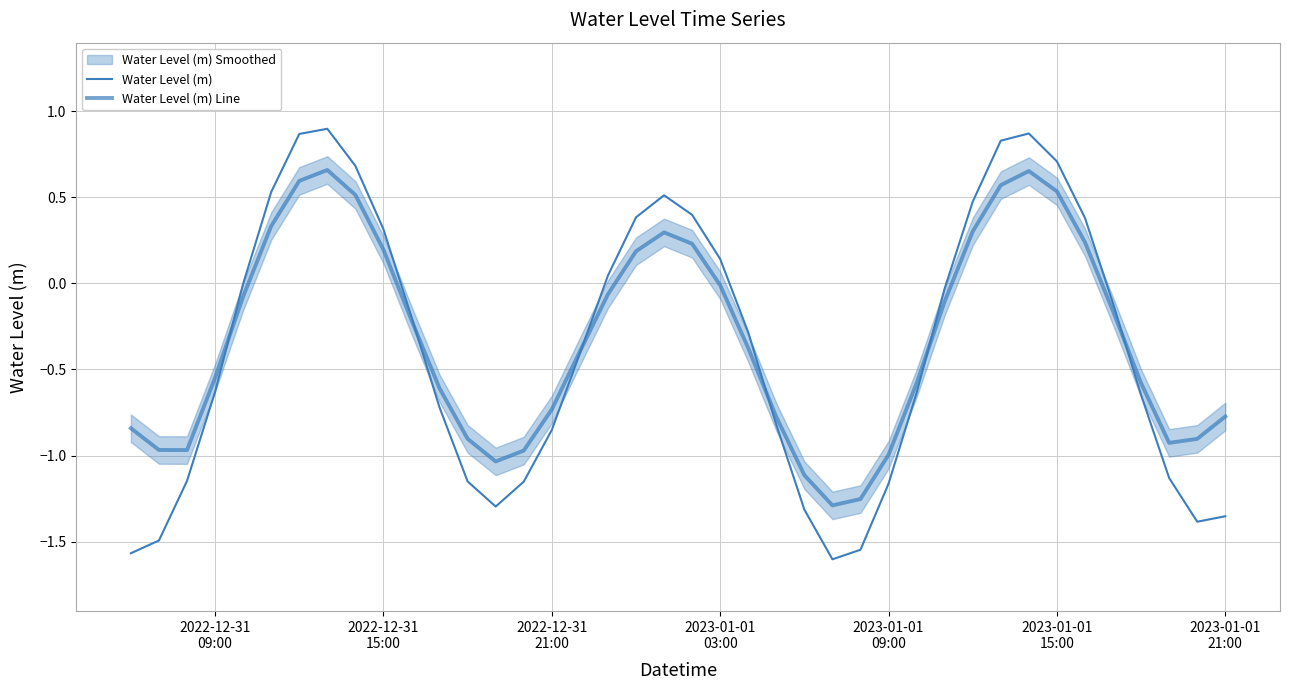

In Water Level (m), how many points are lower than both neighbors (excluding endpoints)?

3